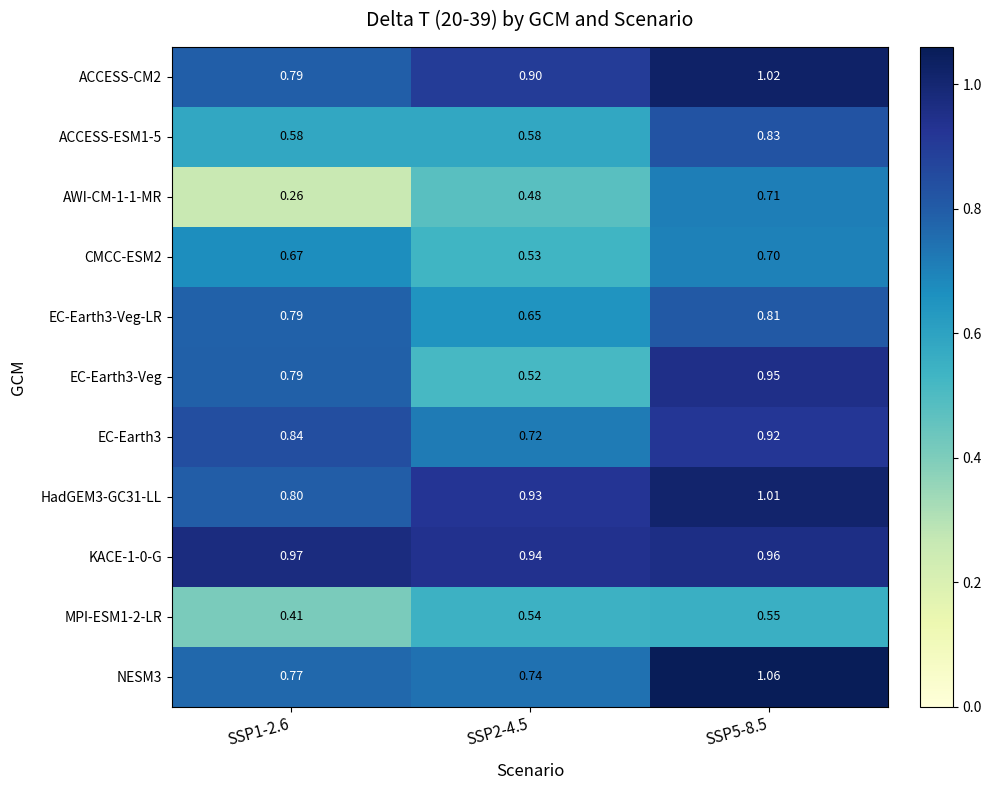

Is the value of ACCESS-CM2 at SSP2-4.5 greater than the value of ACCESS-ESM1-5 at SSP5-8.5?

Yes